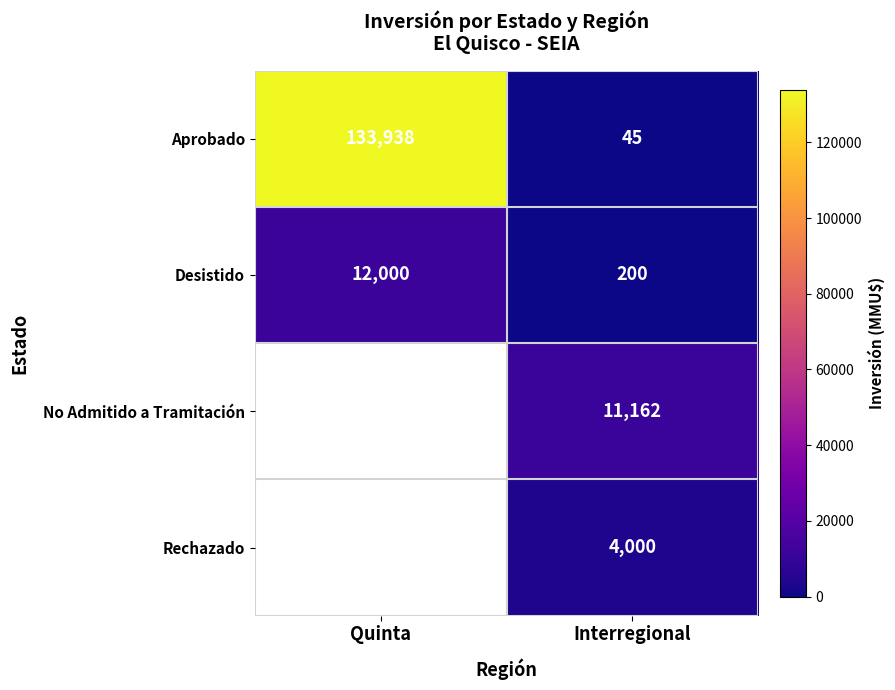

Which category has the lowest value across all series?

Quinta